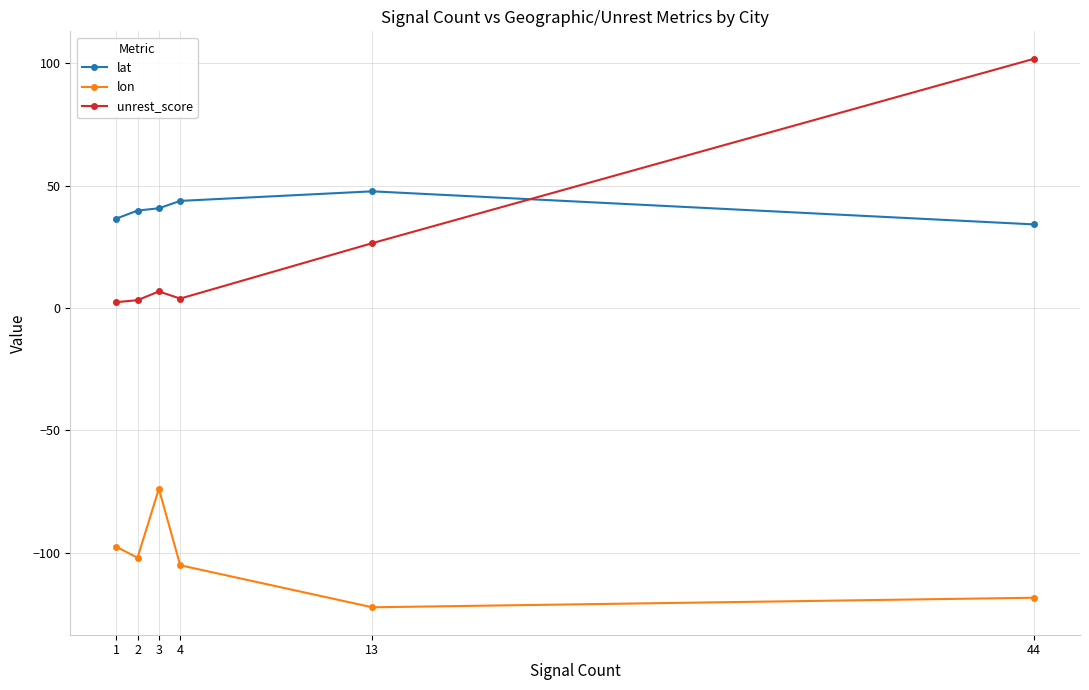

In lon, how many points are lower than both neighbors (excluding endpoints)?

2